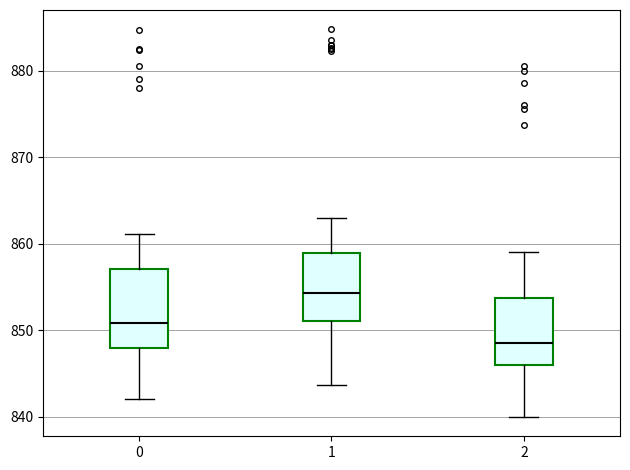

Reading left to right, read every box against the y-axis: the position of its median line, the range the box covers, and the ends of its whiskers. The values are not printed on the chart, so give them approximately, as read against the axis.

0: median 851, box 848 to 857, whiskers 842 to 861
1: median 854, box 851 to 859, whiskers 844 to 863
2: median 849, box 846 to 854, whiskers 840 to 859